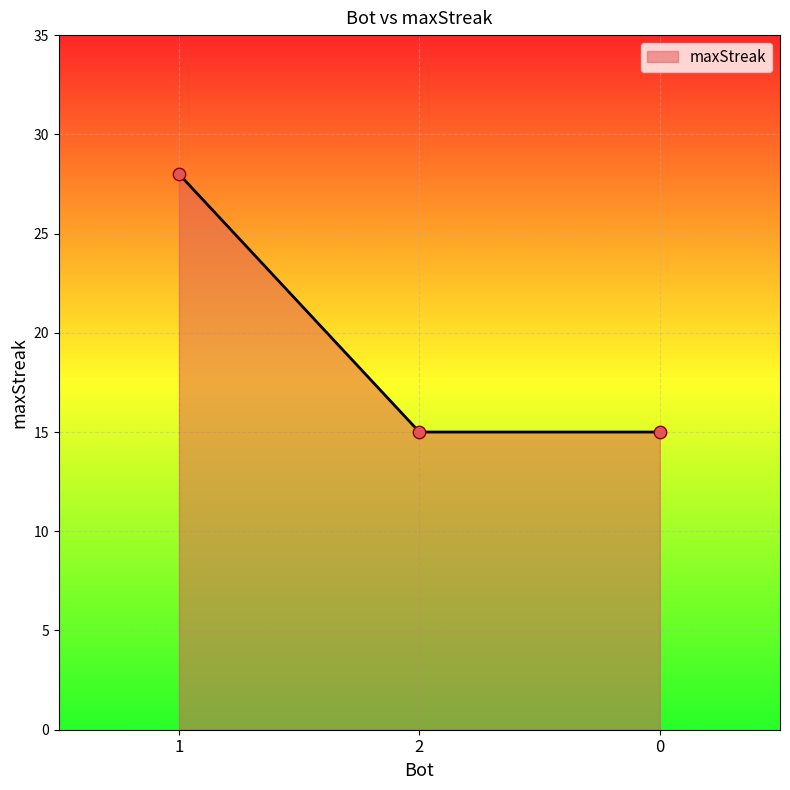

What is the change in value from 1 to 2?

-13